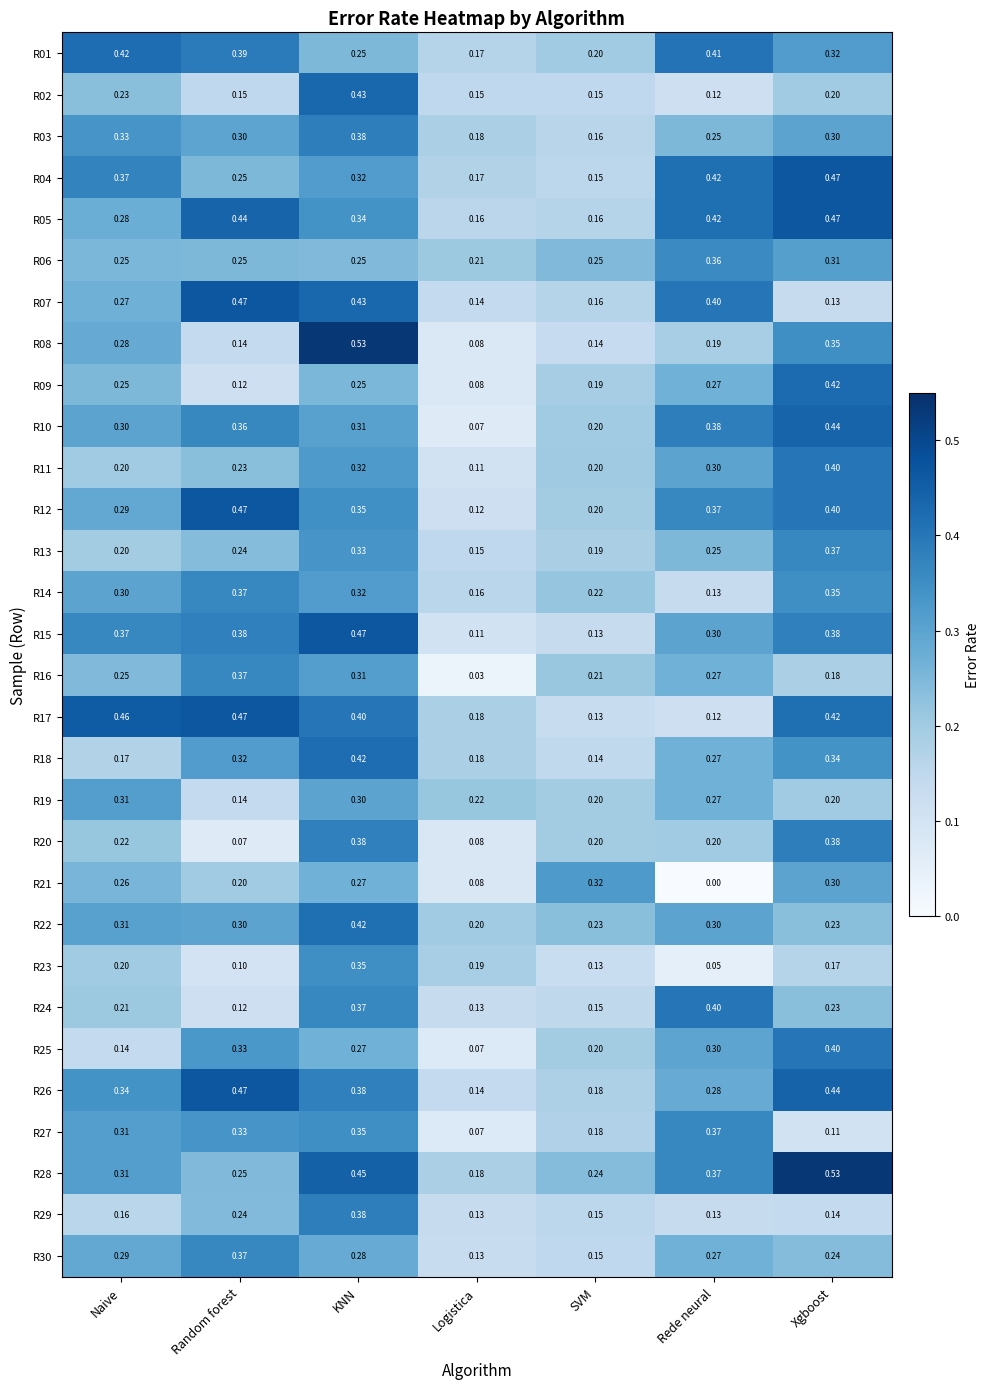

Which category has the lowest value in the R15 series?

Logistica